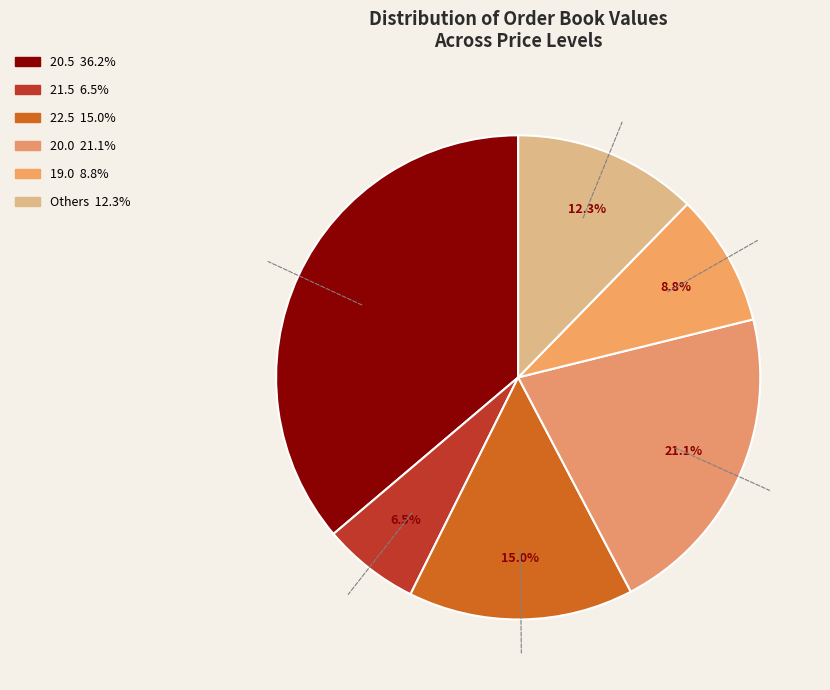

How many slices are in this pie chart?

6